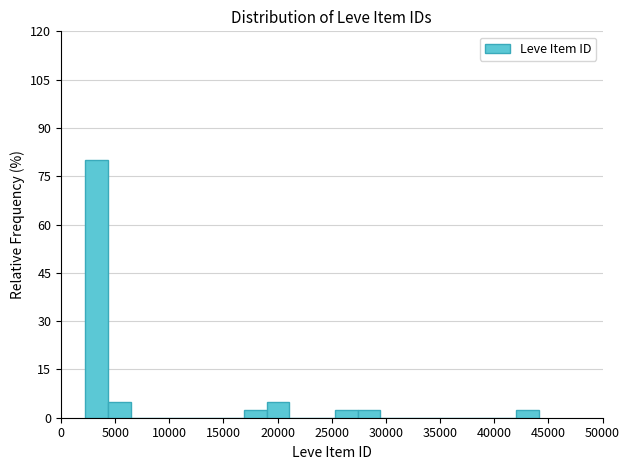

Over which range of the x-axis is the bar tallest?

2000 to 4500